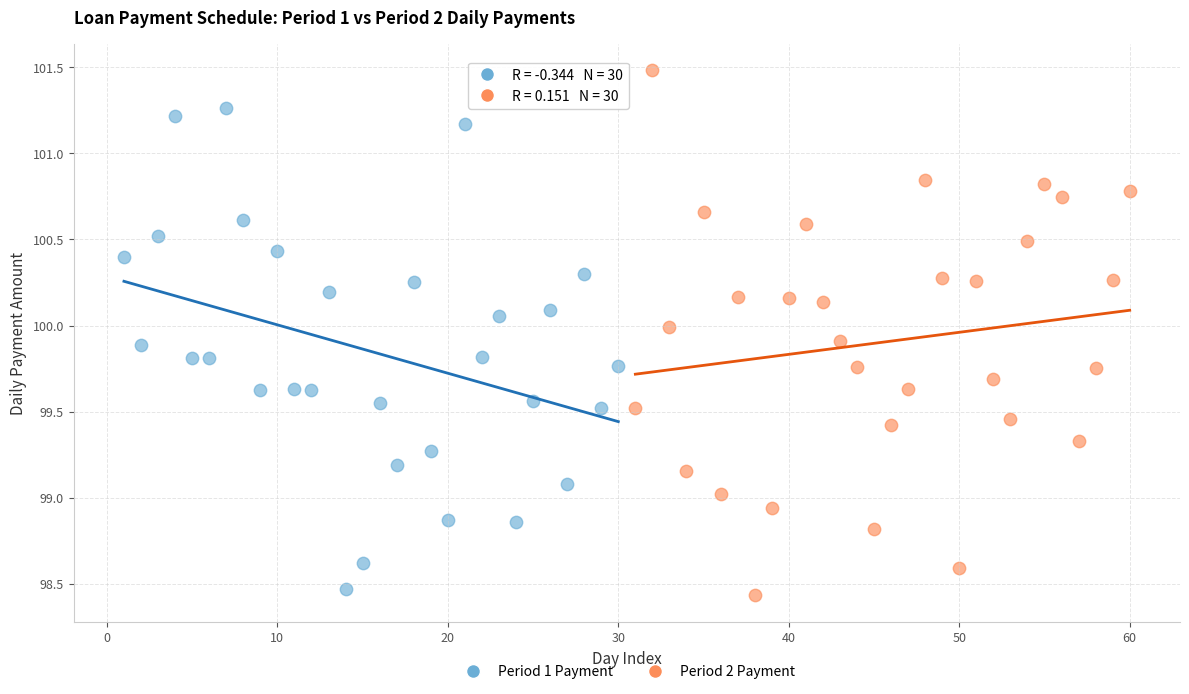

Which series contains the highest Y value?

Period 2 Payment